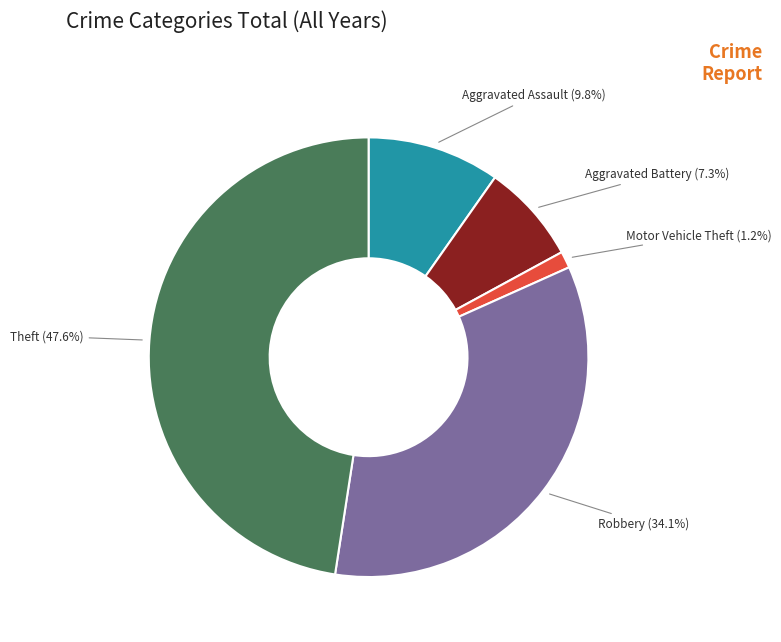

Count the number of slices in the pie.

5